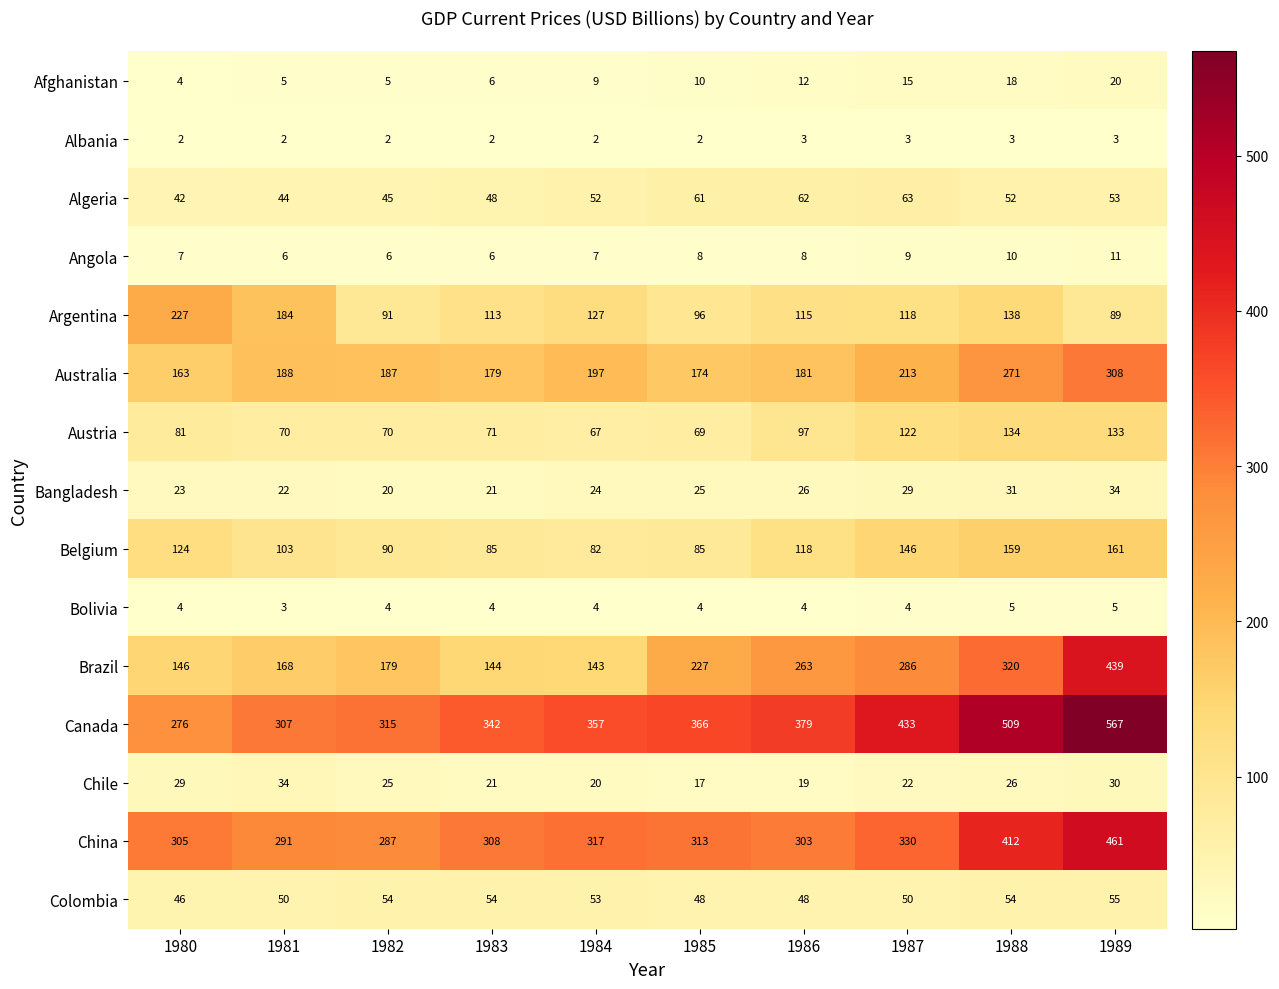

Which series has the largest range (max minus min)?

Brazil